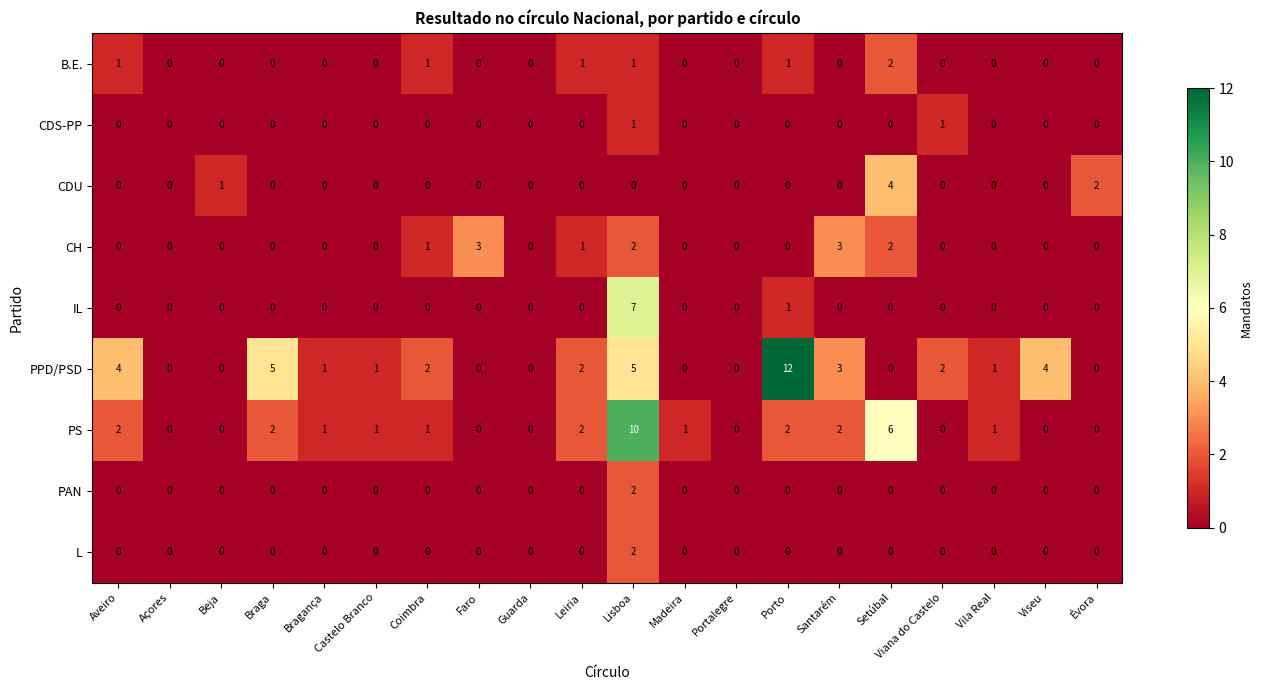

True or false: CDU has a value of -1 at Porto.

False